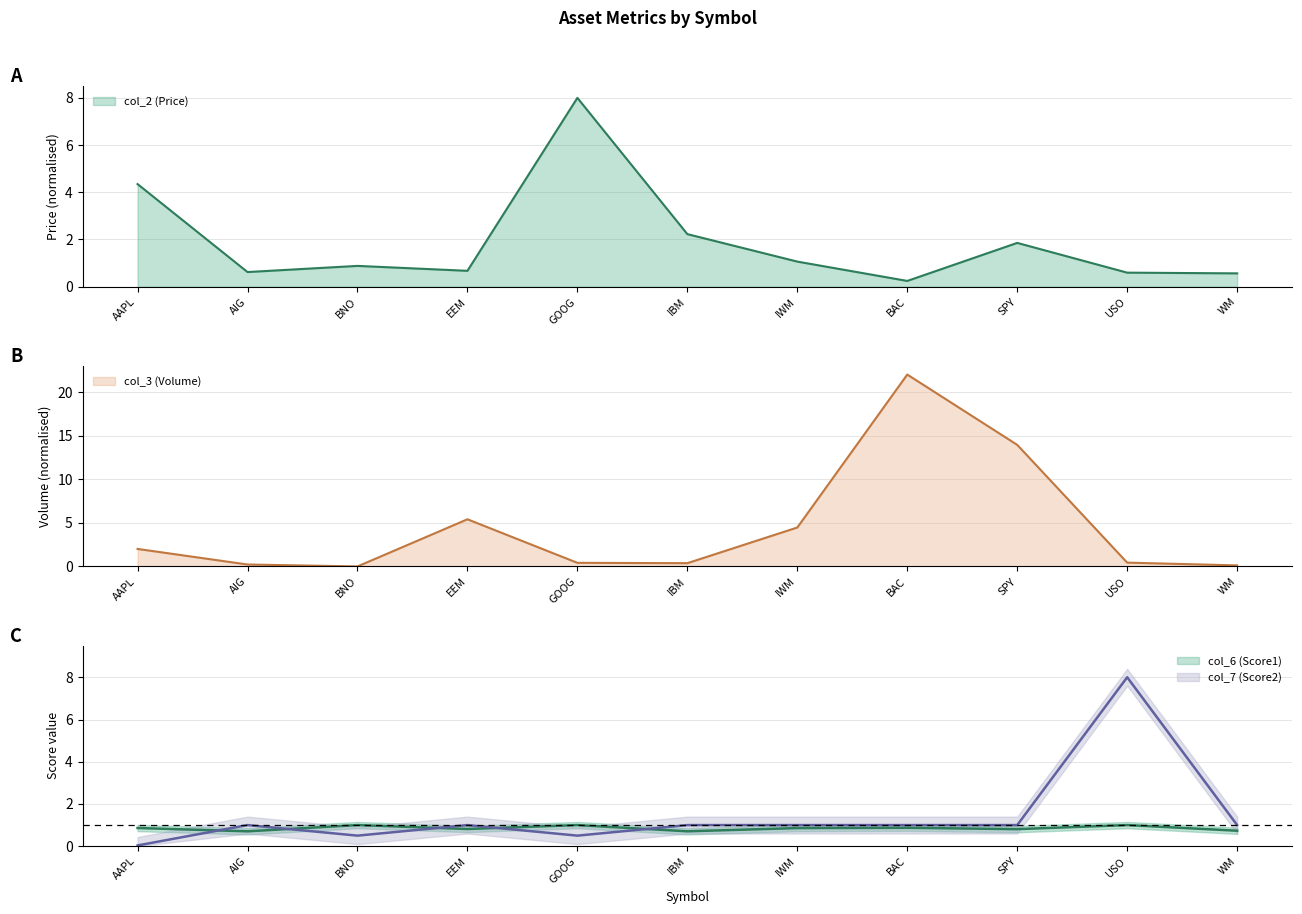

What is the value of the col_6 (Score1) point at the 3rd from the left?

1.0